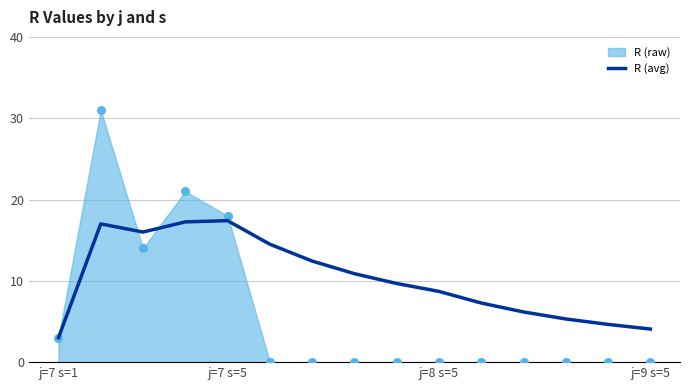

The R (avg) series shows 1.2 at j=7 s=1. True or false?

False